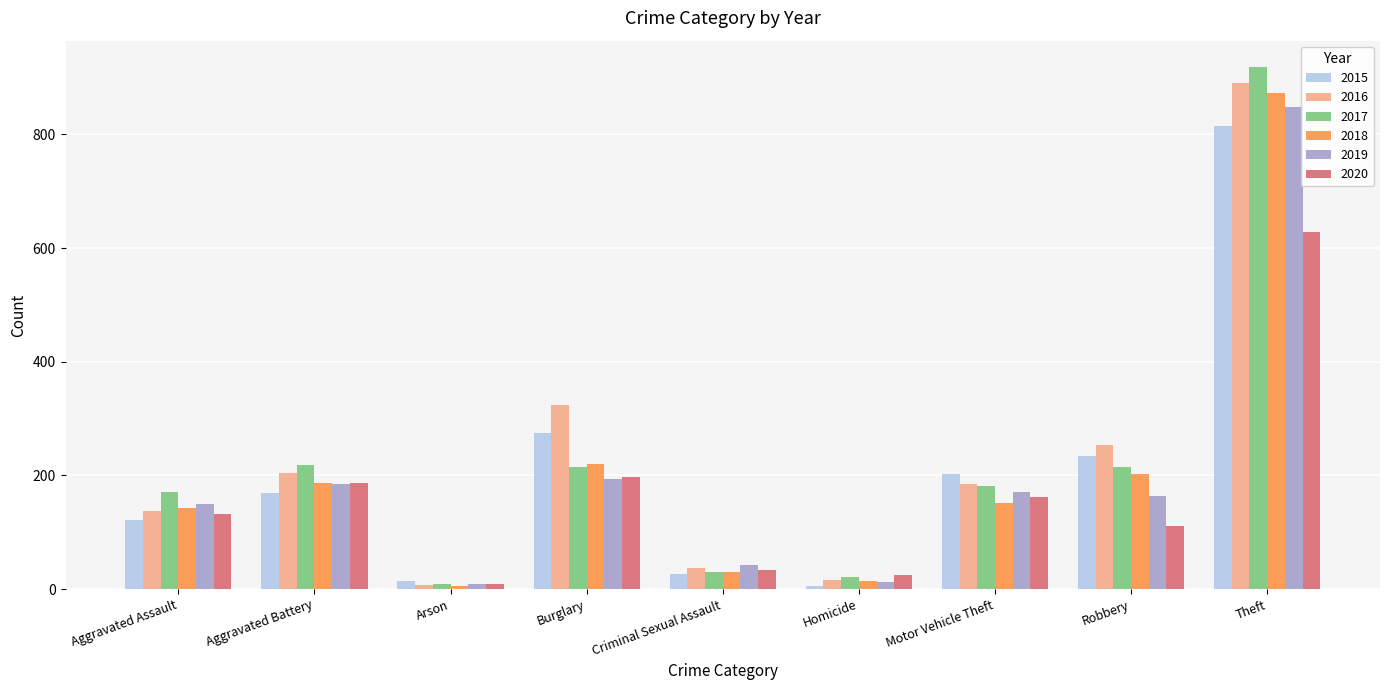

How many groups of bars are there?

9